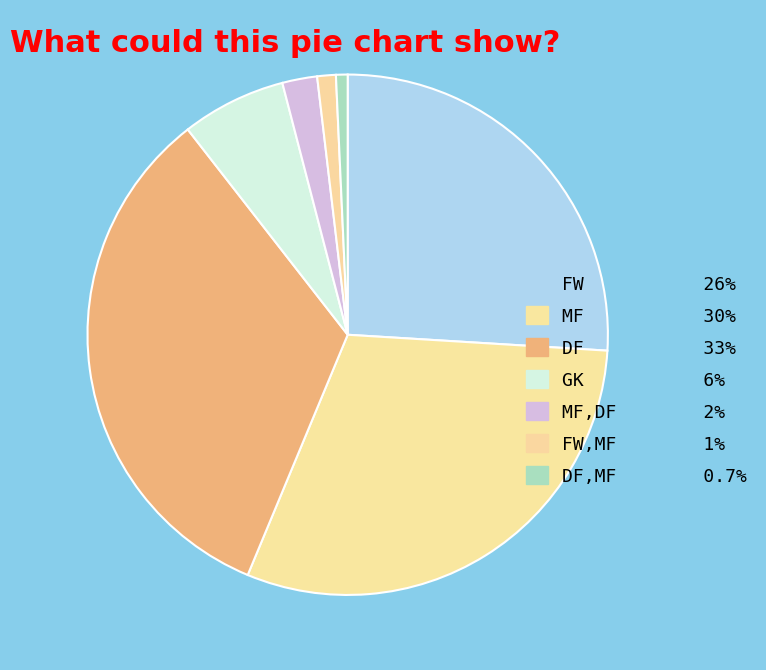

Count the number of slices in the pie.

7